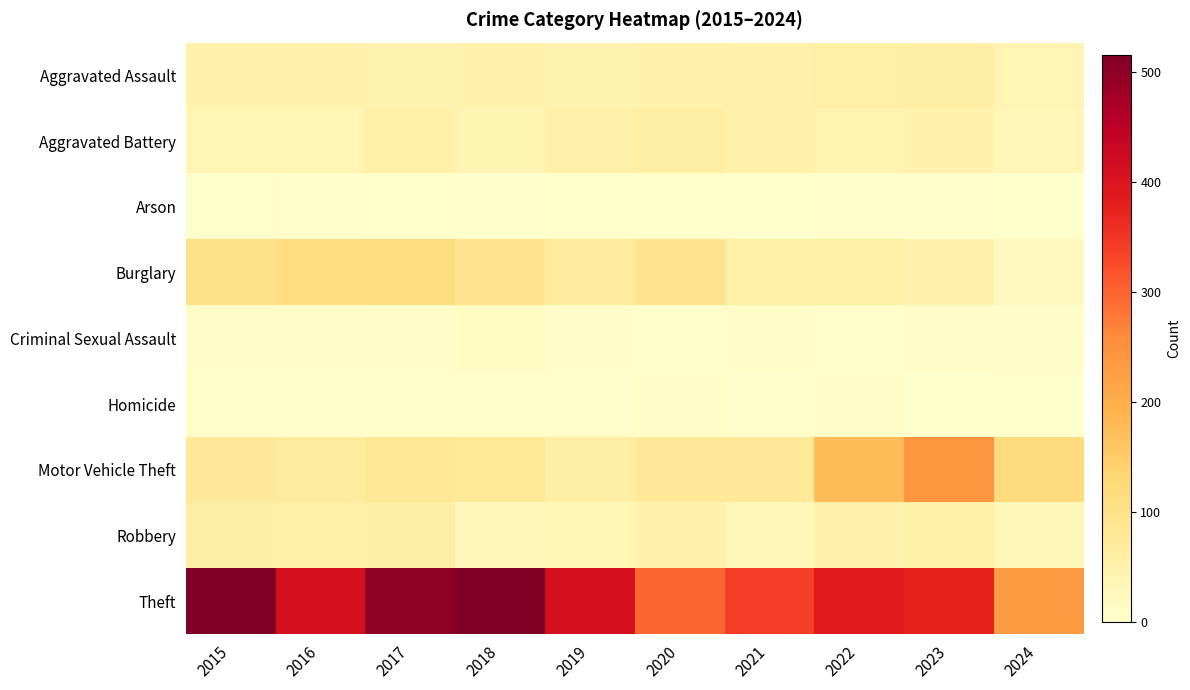

How many categories are shown in the chart?

10